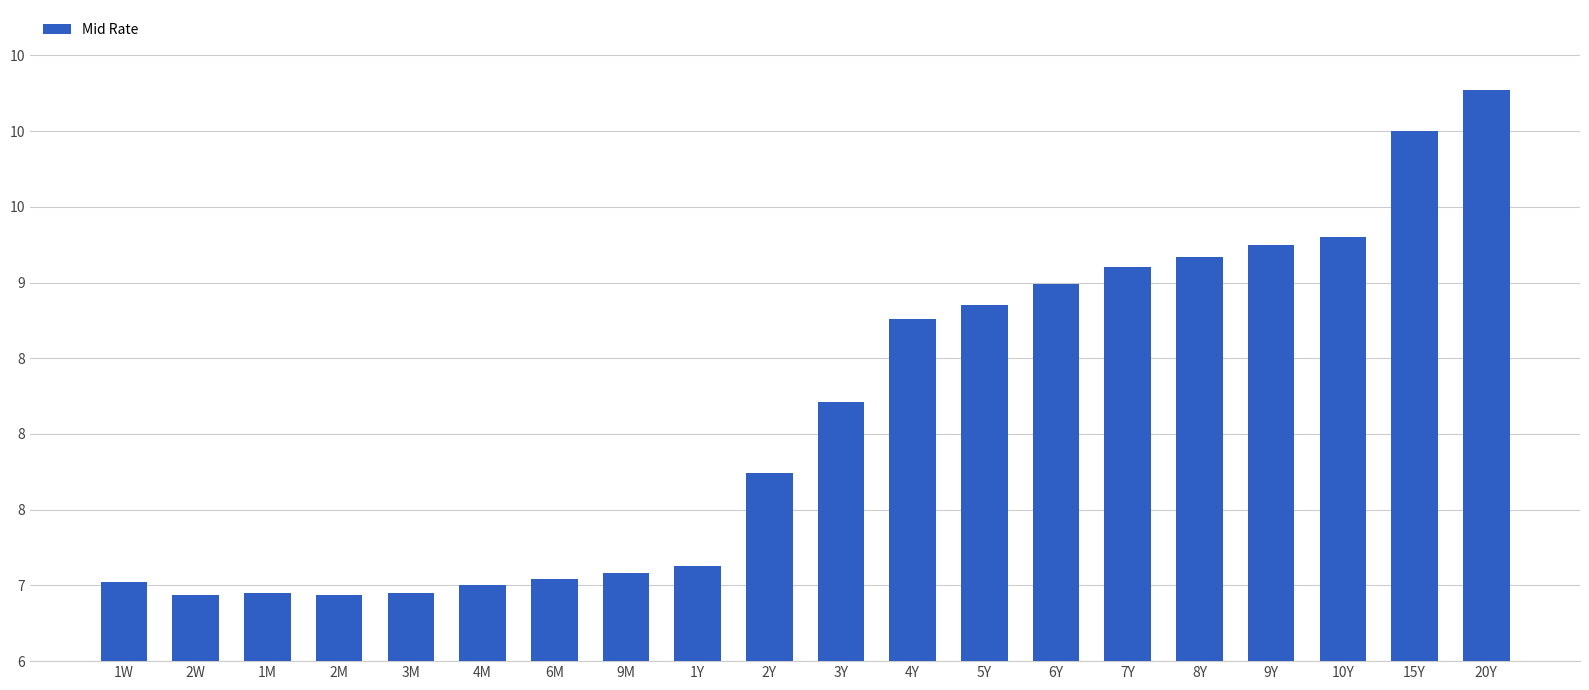

What is the greatest value displayed?

10.3